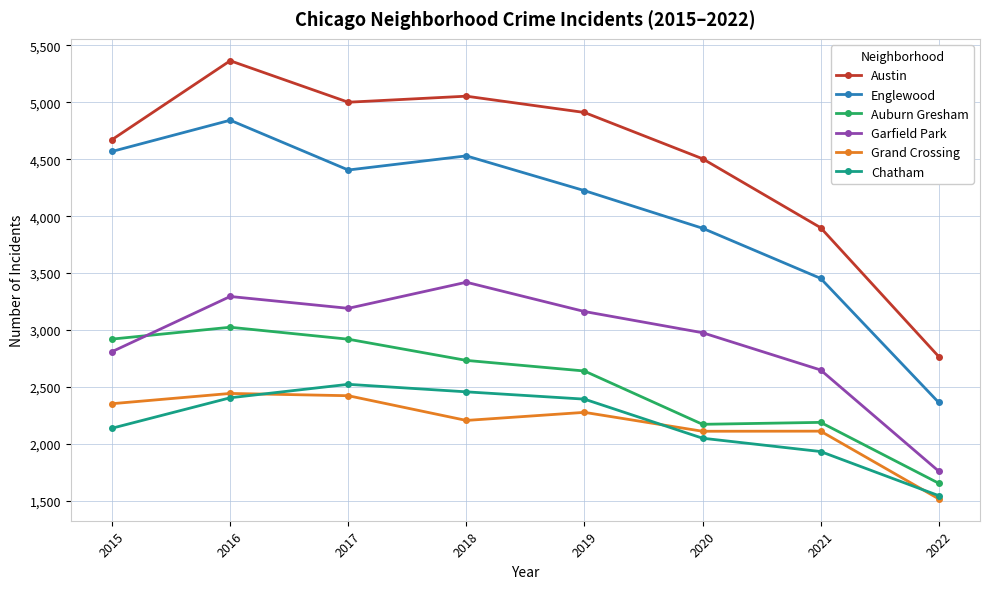

At how many categories does at least one series exceed 5071?

1